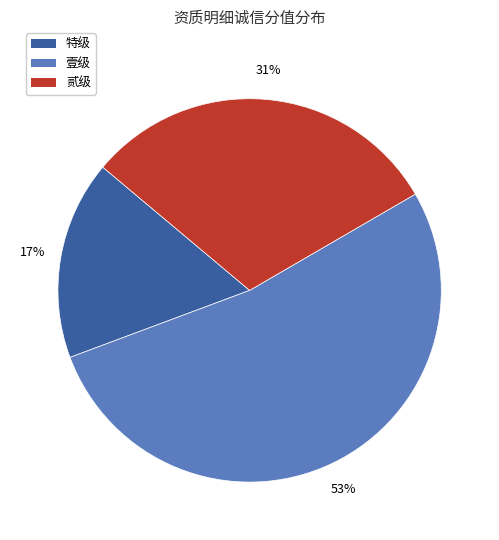

Does 贰级 represent more than half of the total?

No